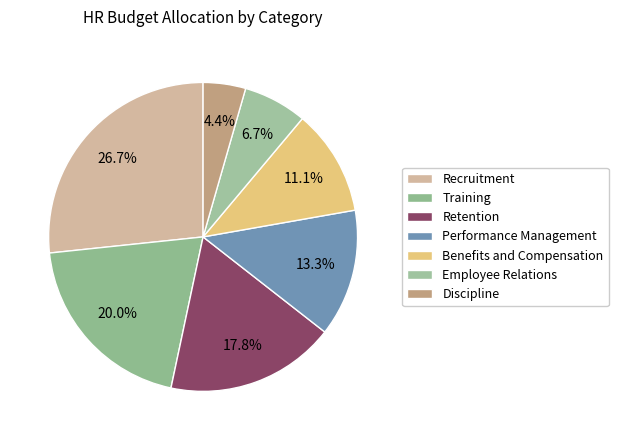

True or false: Recruitment accounts for 33% of the total.

False